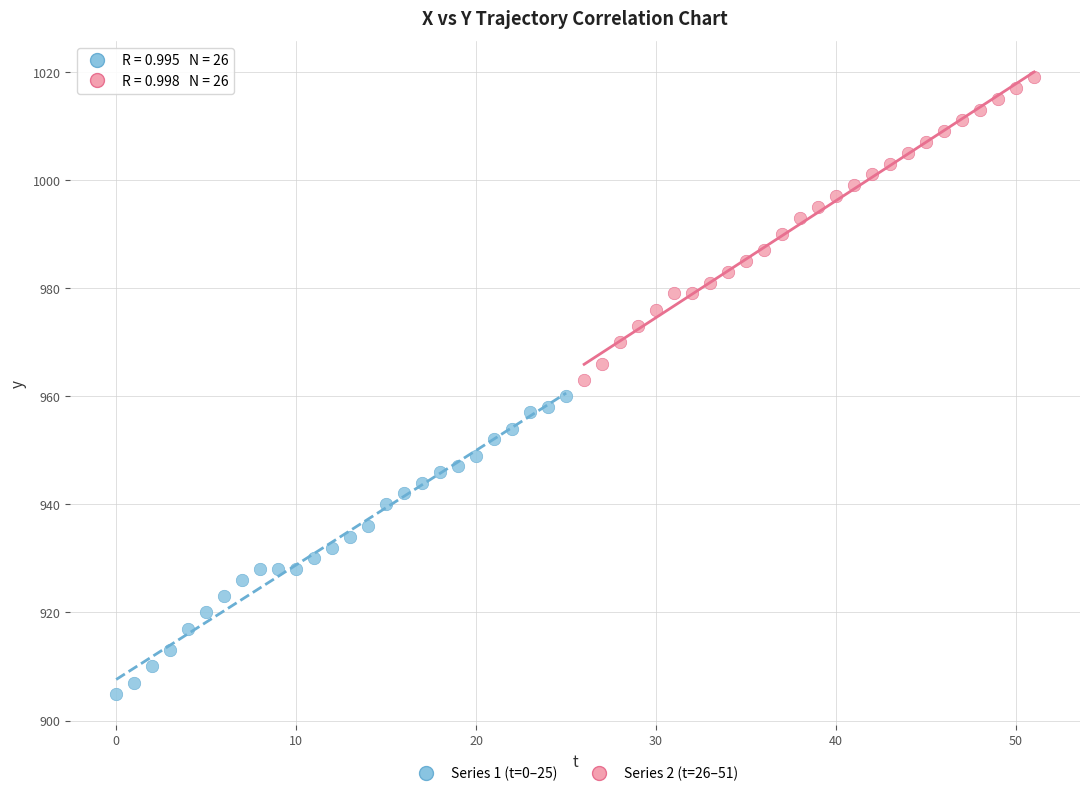

Which series contains the lowest Y value?

Series 1 (t=0–25)